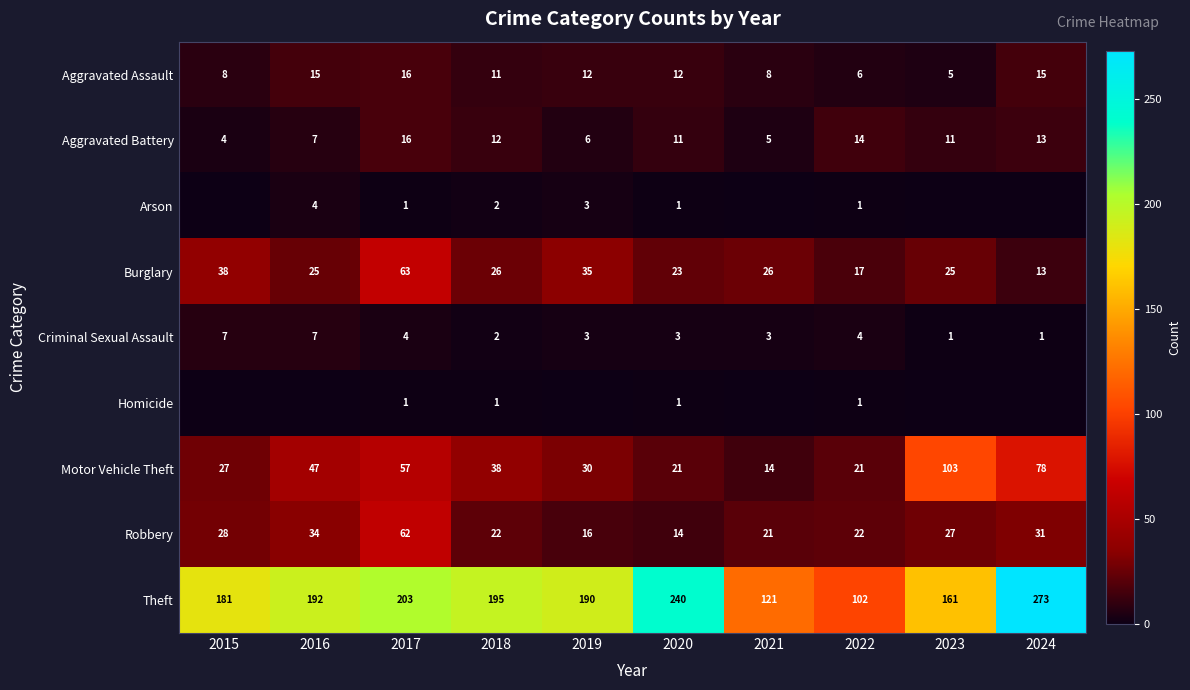

The Motor Vehicle Theft series shows 103 at 2023. True or false?

True